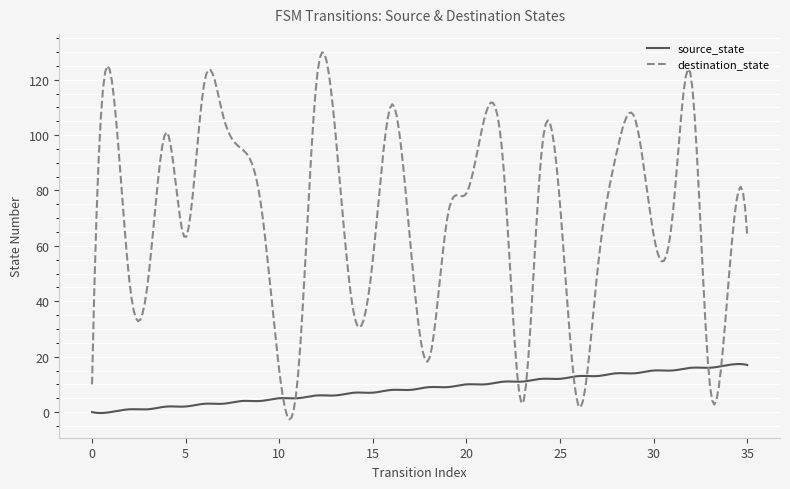

List the series in order of their peak value, lowest first.

source_state, destination_state